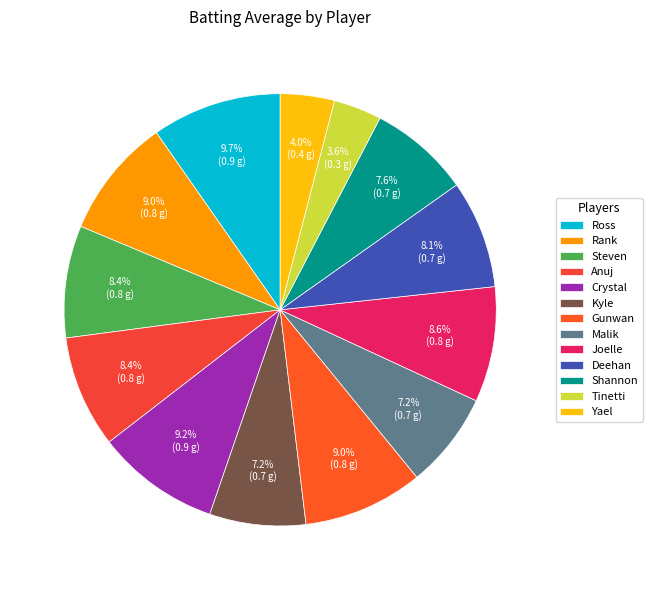

What is the smallest slice in the pie chart?

Tinetti